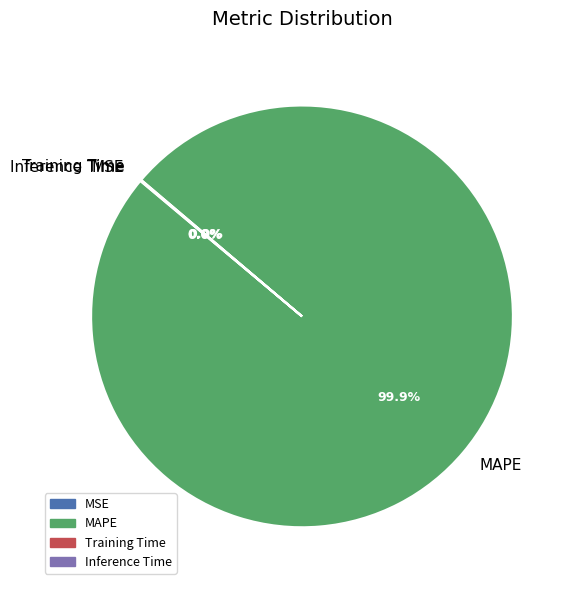

True or false: MAPE accounts for 100% of the total.

True